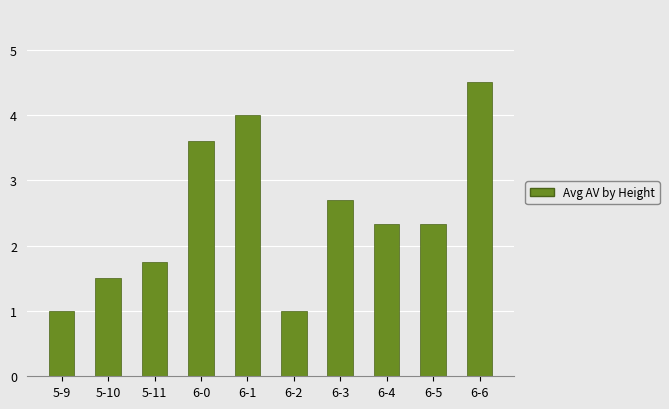

How many data points does each series have?

10